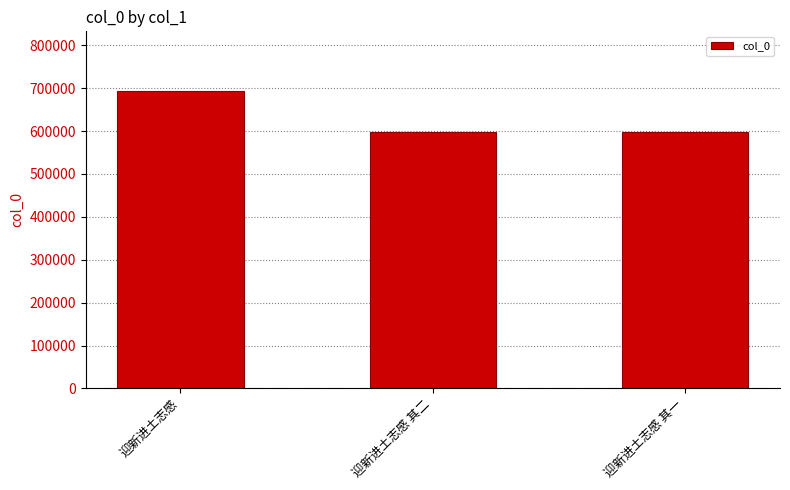

What is the difference between the maximum and second lowest values?

96550